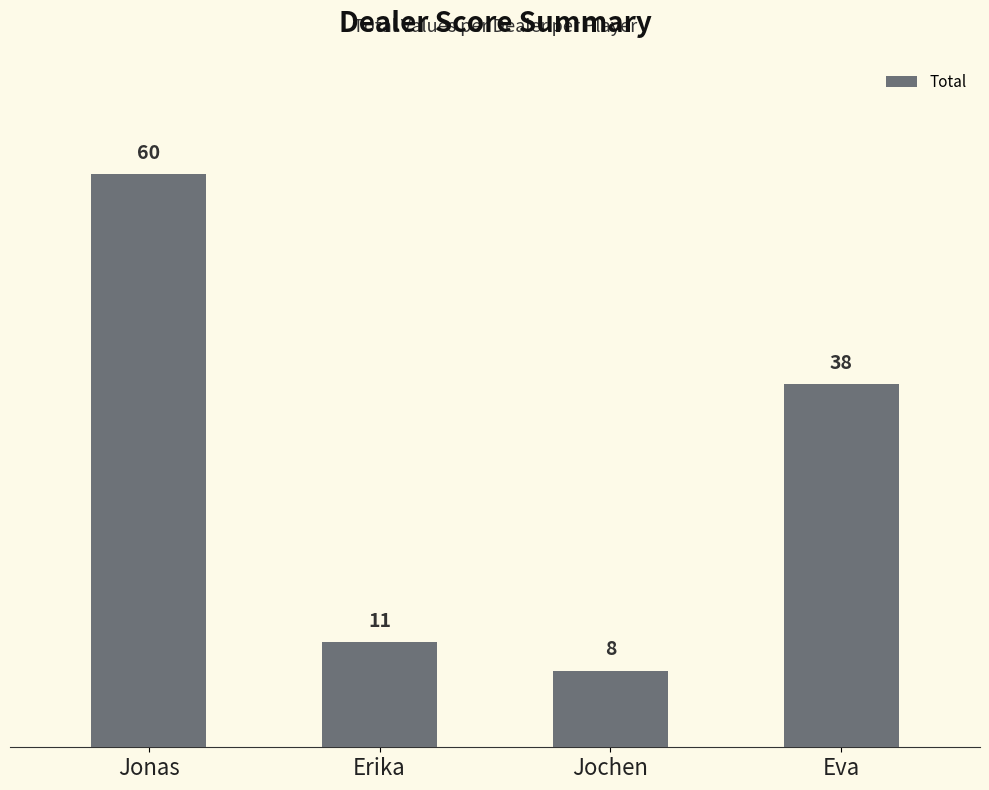

At which category does the chart reach its minimum across all series?

Jochen